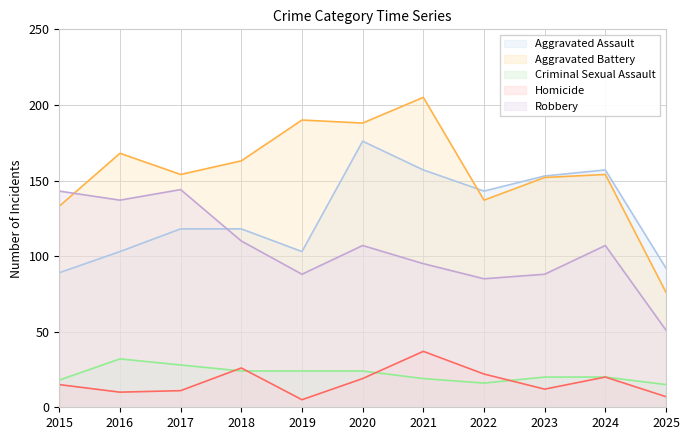

How many data points in Aggravated Battery are above 154?

5